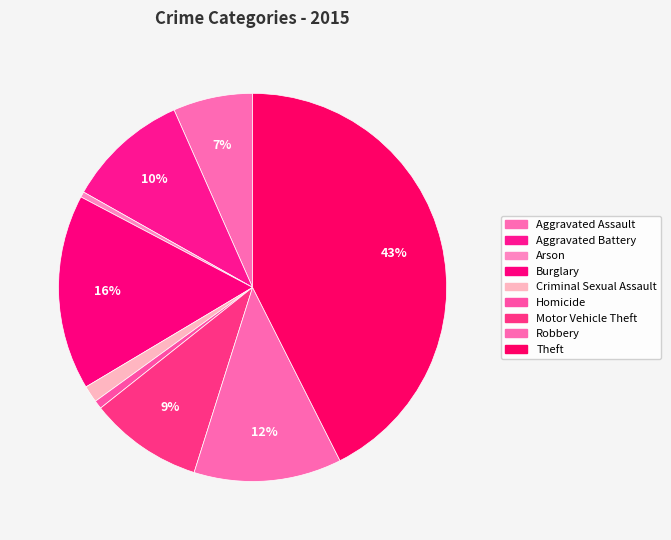

To the nearest percent, what is the combined percentage of Criminal Sexual Assault and Aggravated Assault?

8%